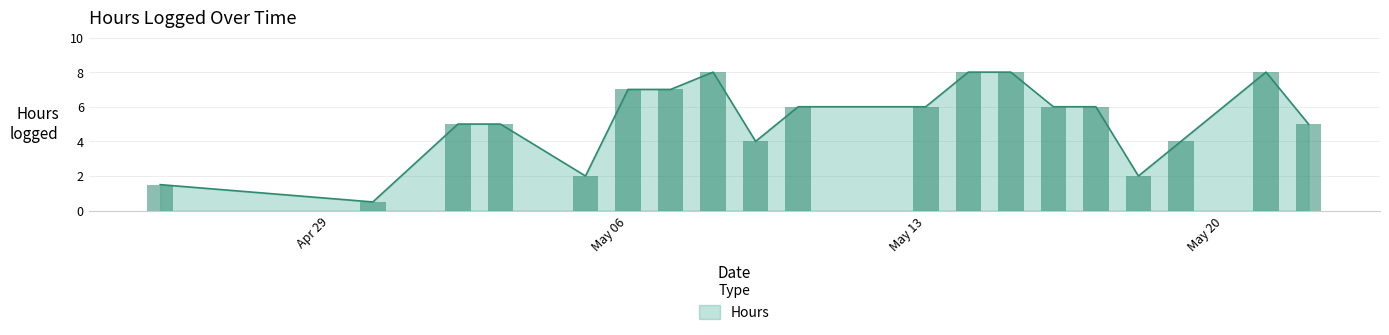

The value of Hours at May 06 is 7.0. True or false?

True